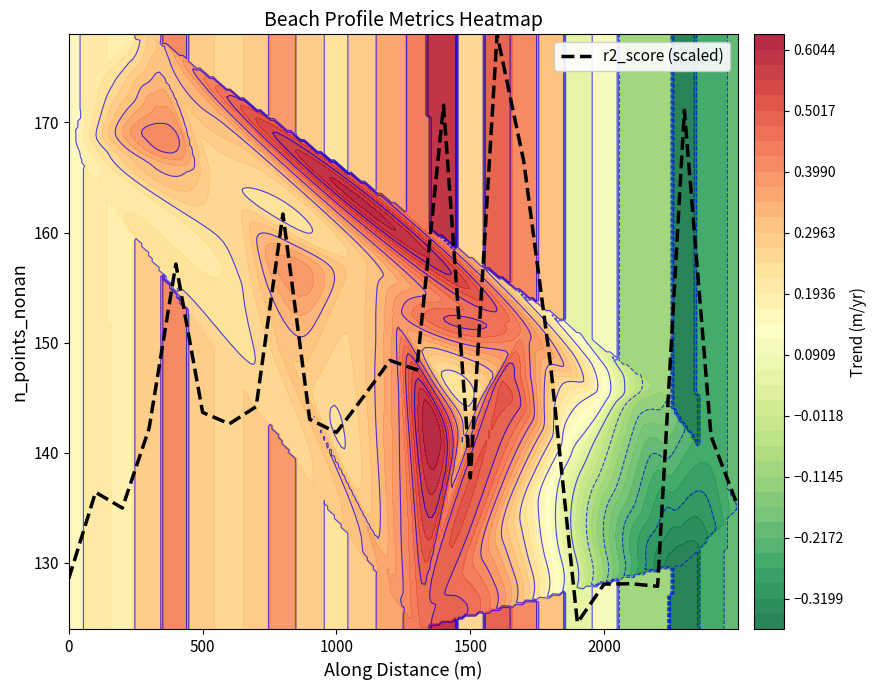

How many values are below 143?

13